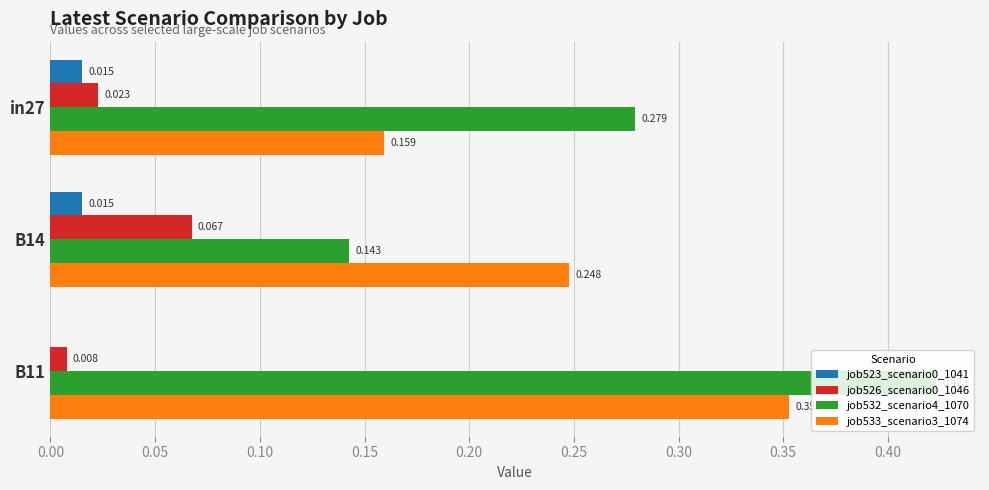

Is the value of job526_scenario0_1046 at B11 greater than the value of job532_scenario4_1070 at B14?

No